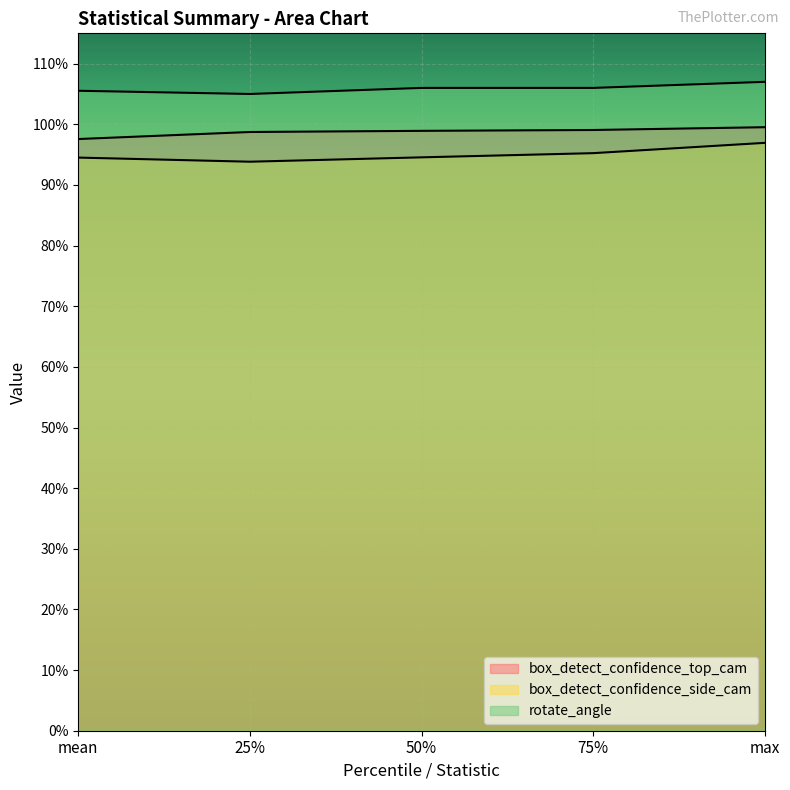

List the series in order of their overall mean, highest first.

rotate_angle, box_detect_confidence_top_cam, box_detect_confidence_side_cam